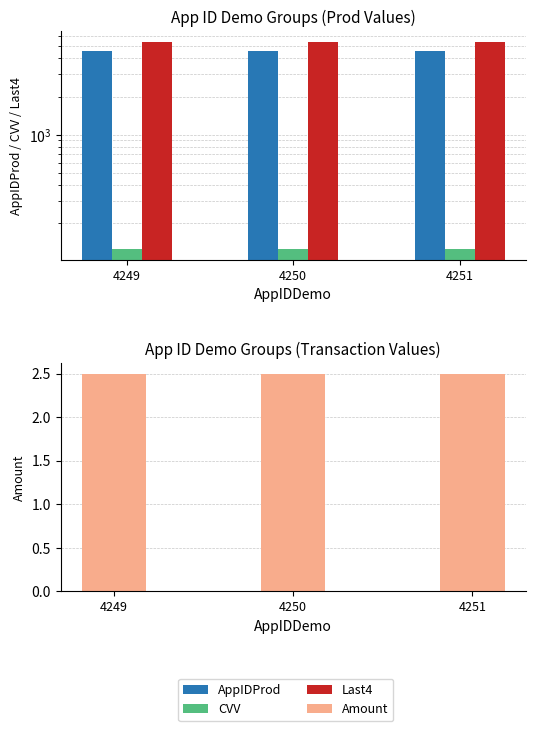

Which category has the lowest value across all series?

4249